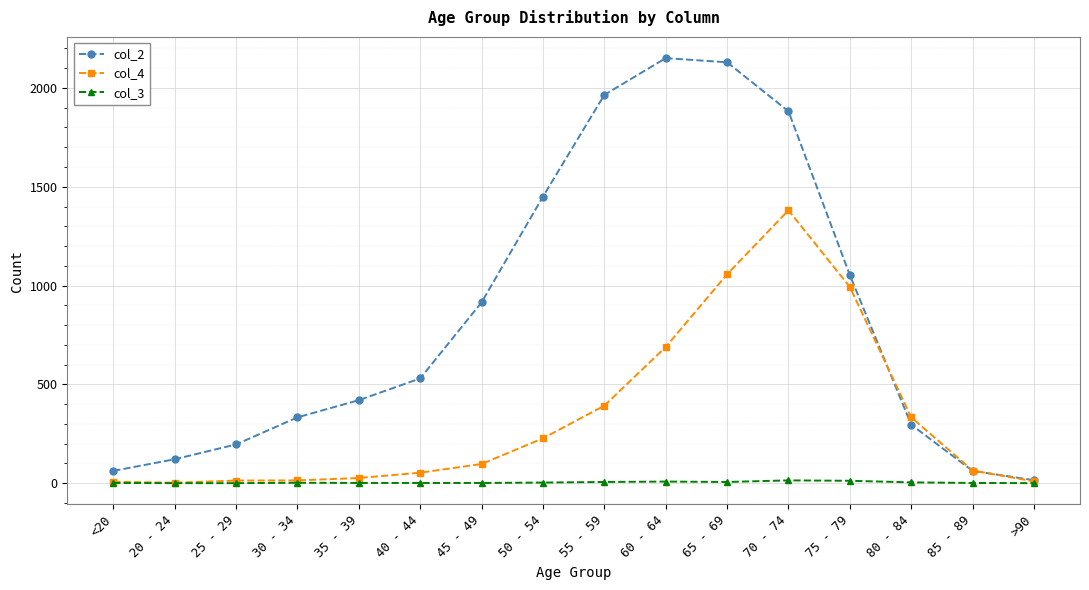

In col_4, how many points are lower than both neighbors (excluding endpoints)?

1